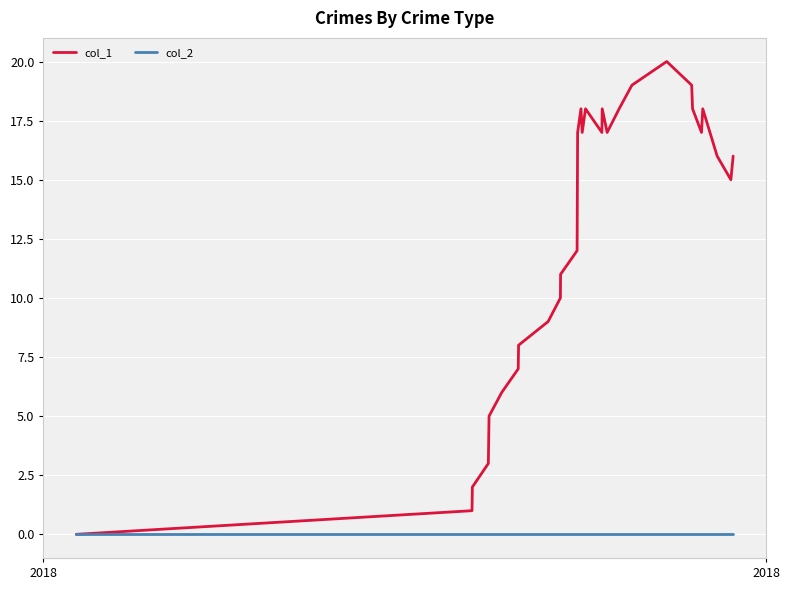

How many categories are shown in the chart?

29